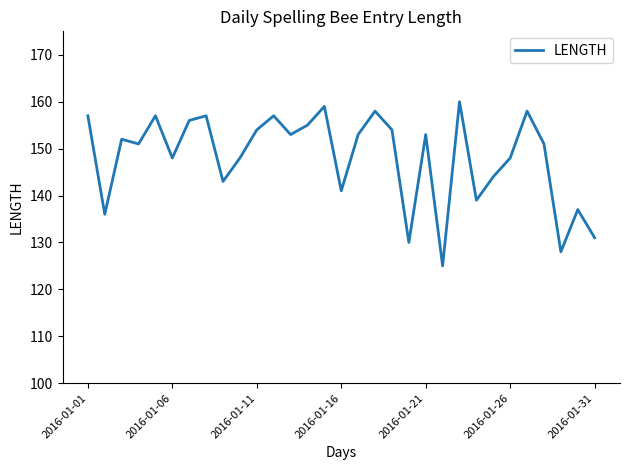

What is the smallest value displayed?

125